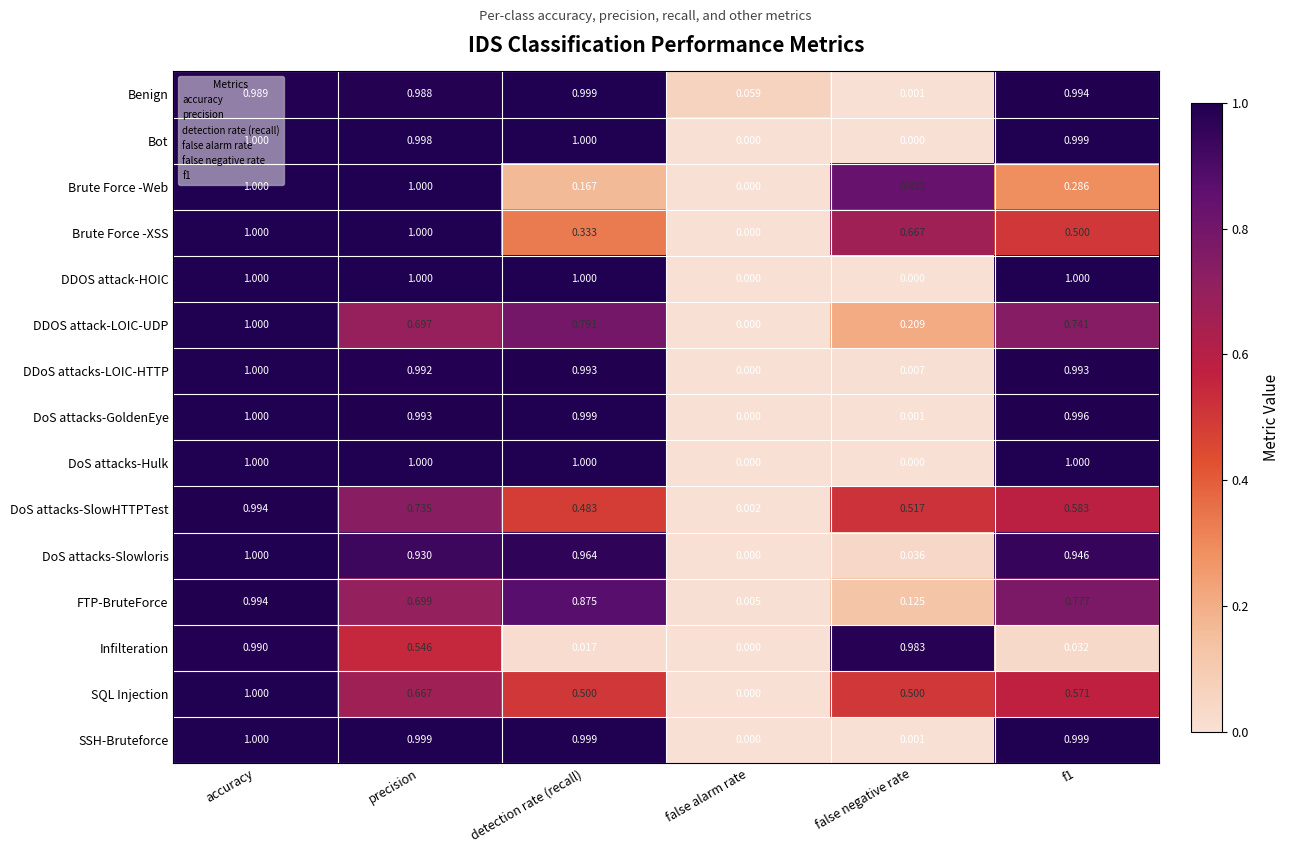

What is the maximum value shown in the chart?

1.0